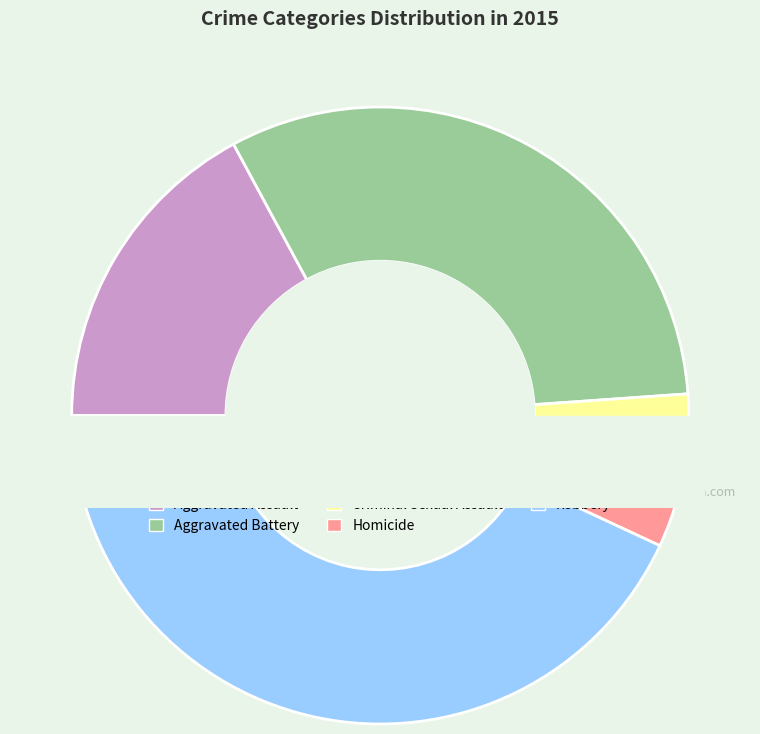

Rank the categories by value from lowest to highest.

Homicide, Criminal Sexual Assault, Aggravated Assault, Aggravated Battery, Robbery